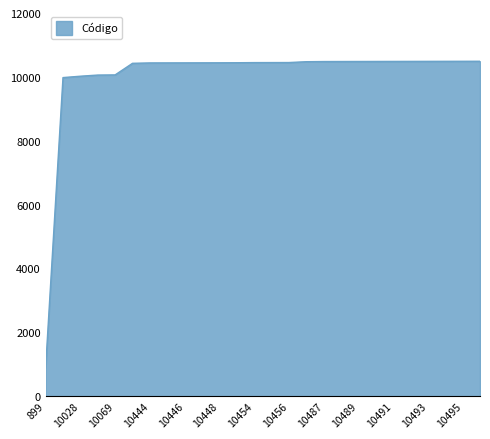

How many lines are shown in the chart?

1